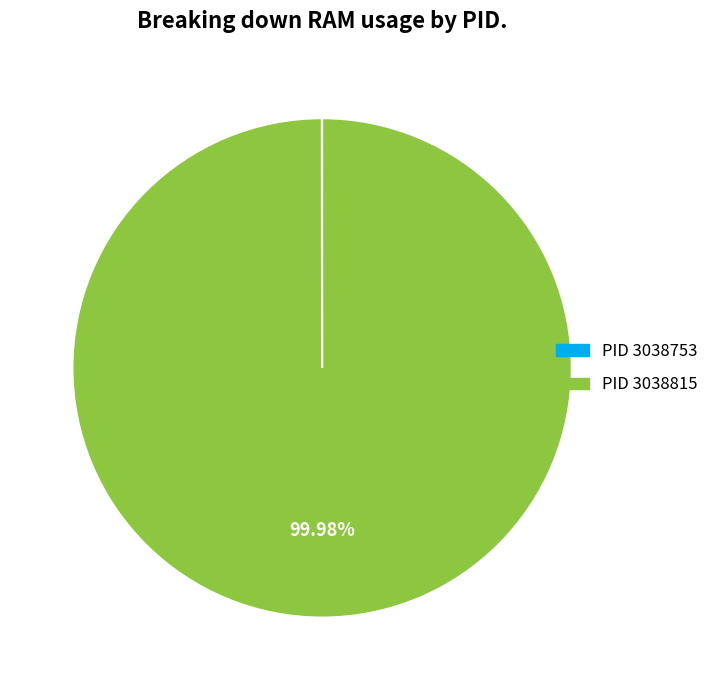

Is there a majority slice in this chart?

Yes